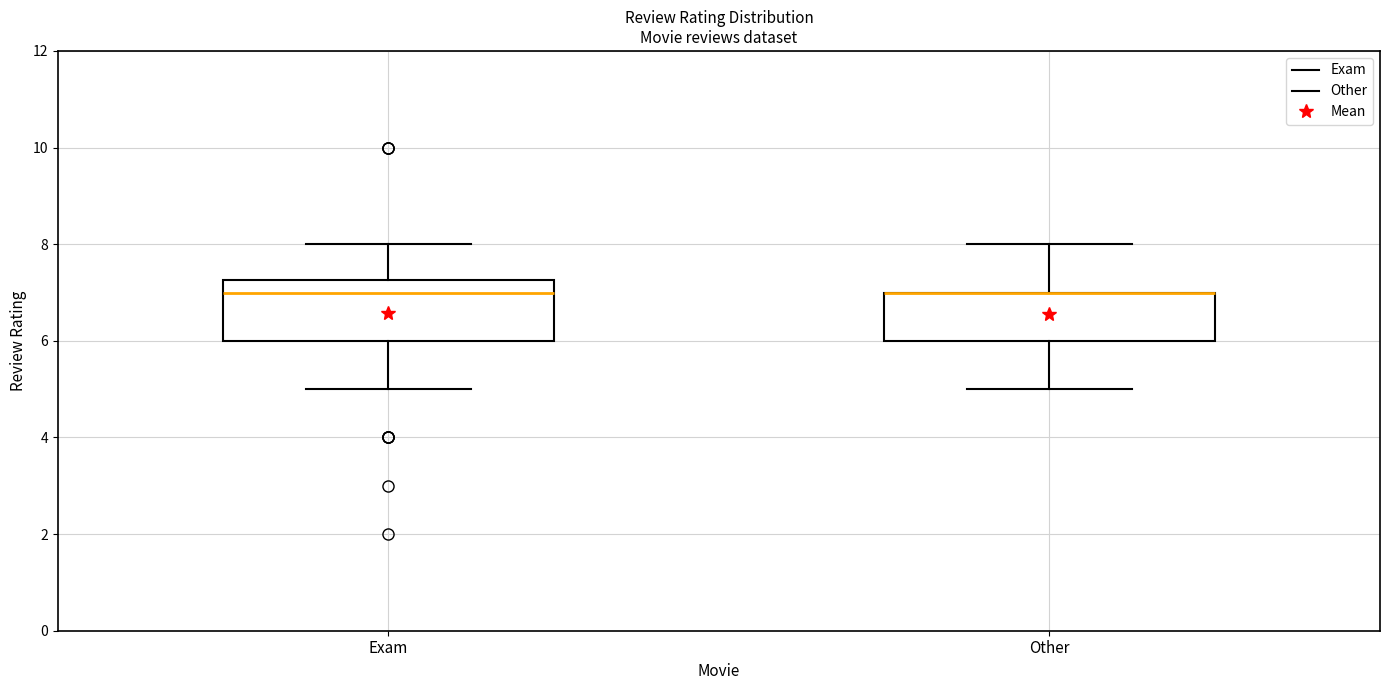

Comparing the boxes themselves (not the whiskers), which one is the tallest?

Exam